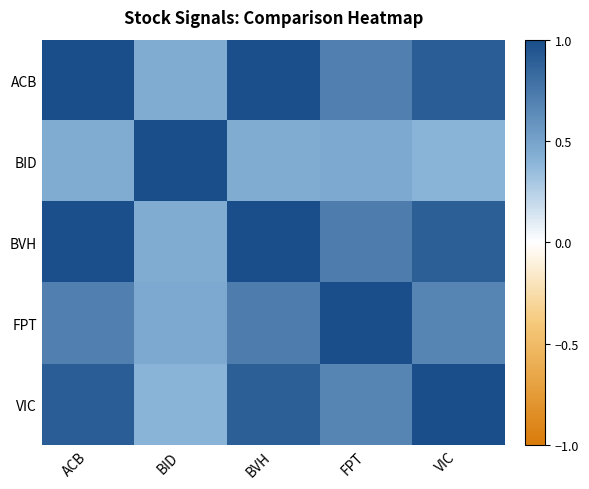

Which series has the largest total across all categories?

BVH